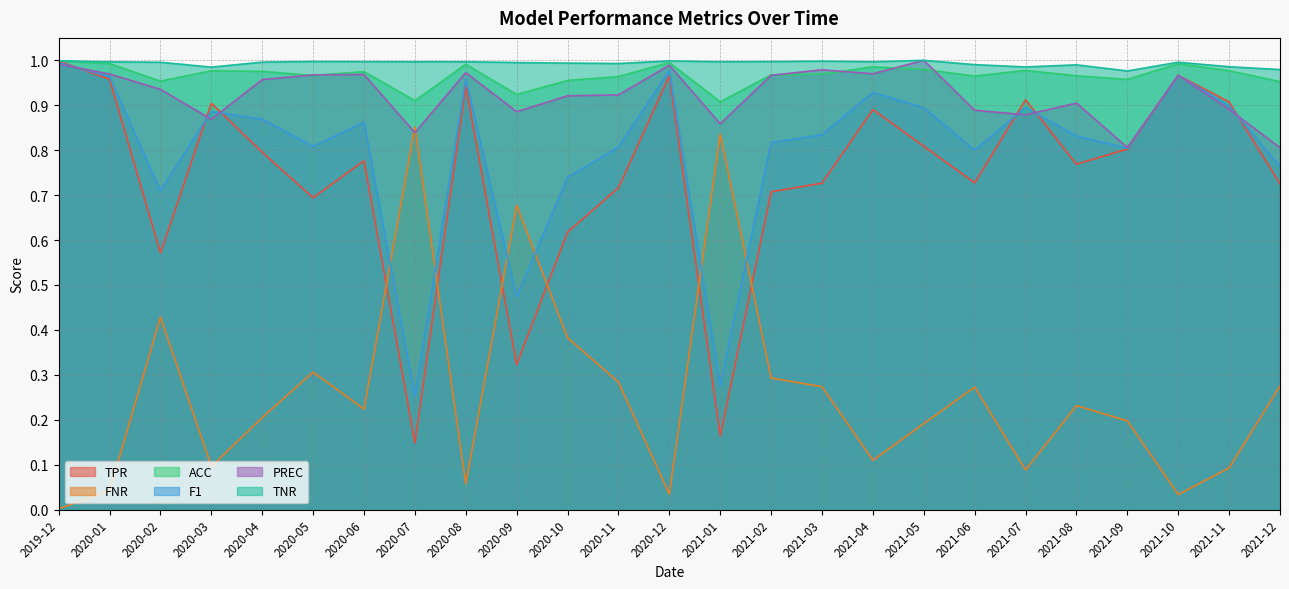

Does the chart have visible grid lines?

Yes